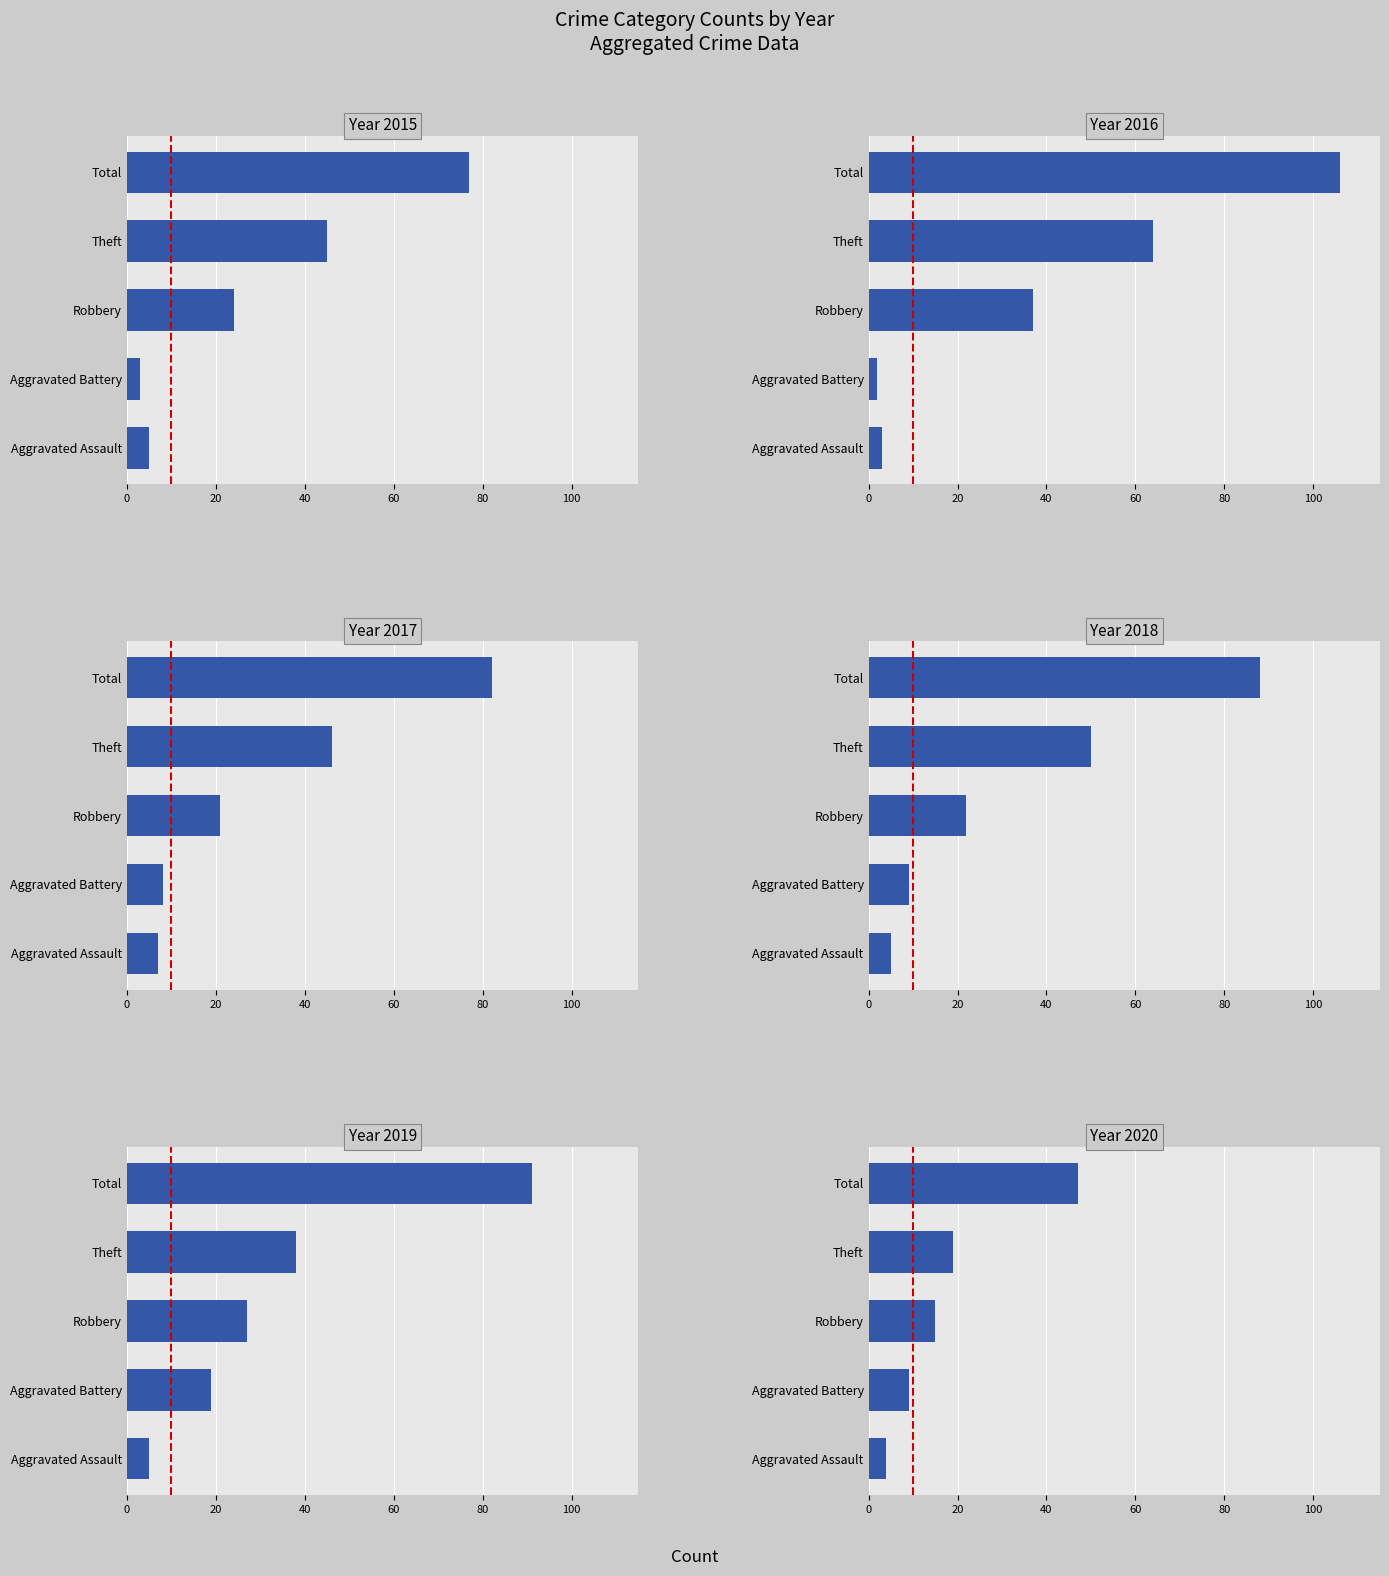

What is the sum of all 2015 values?

154